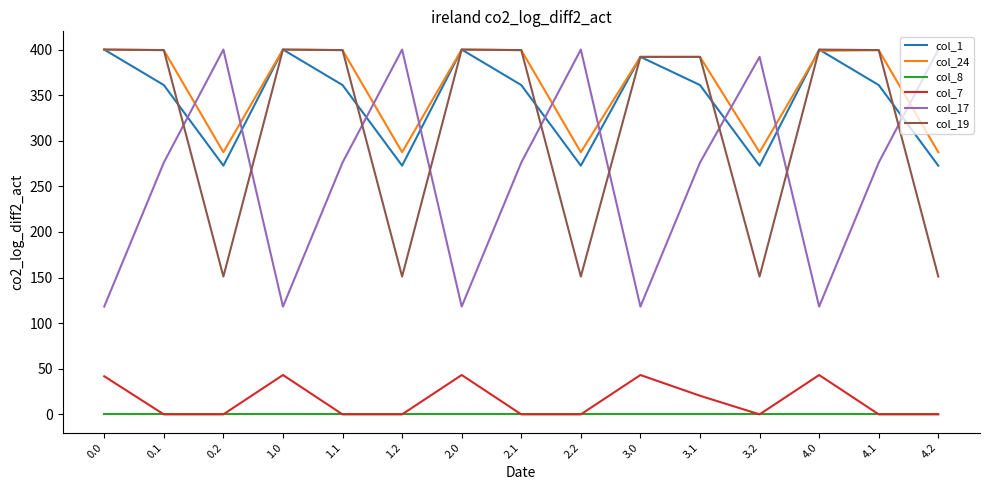

How many lines are shown in the chart?

6